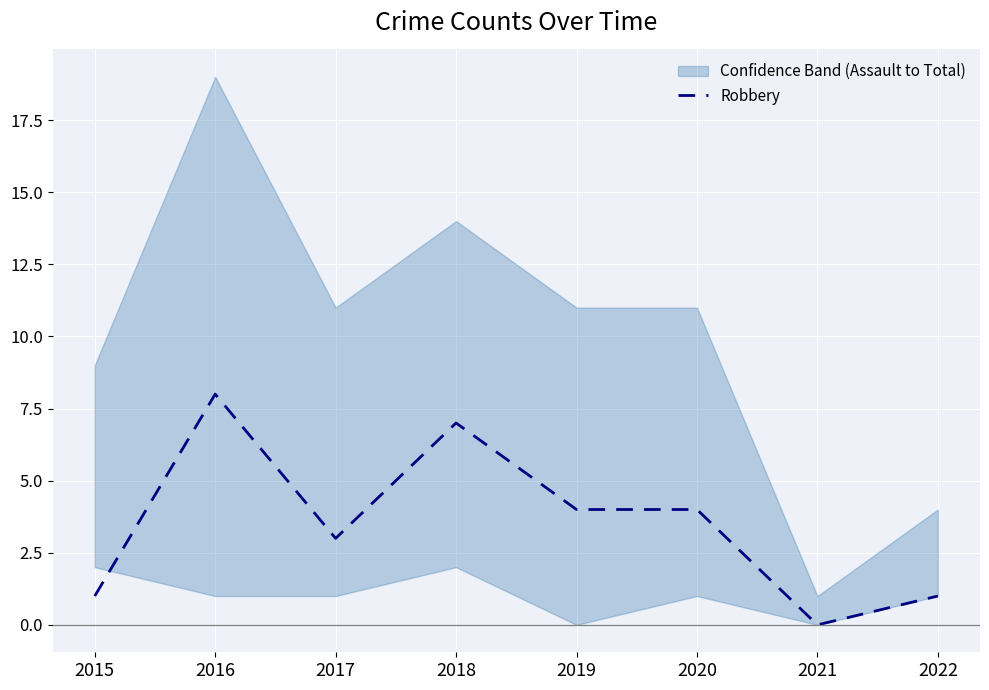

What is the value of the 6th point from the left?

4